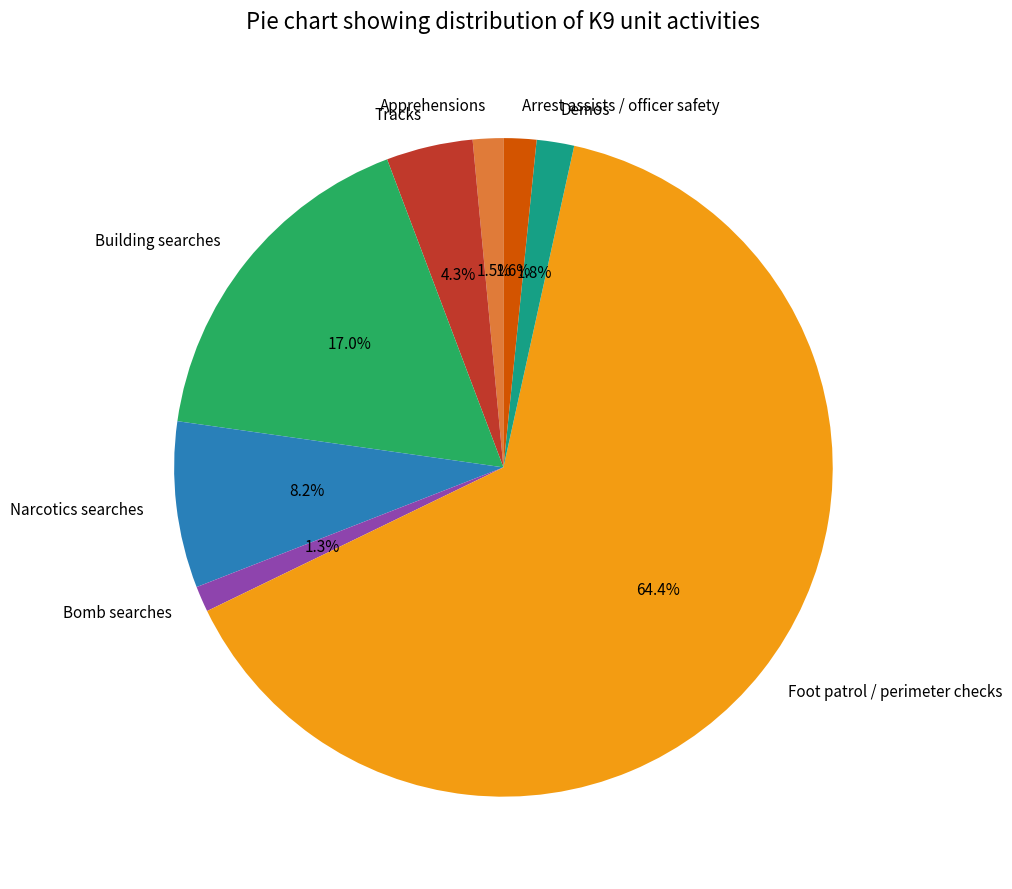

To the nearest percent, what is the difference between the Narcotics searches and Apprehensions slice percentages?

7%